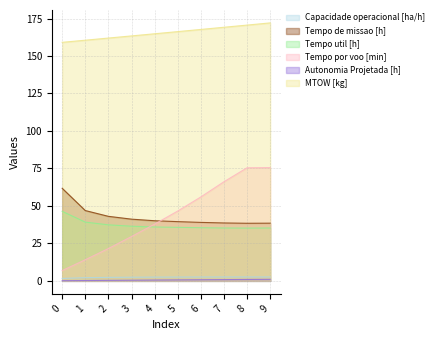

What is the total value across all series at 3?

273.5